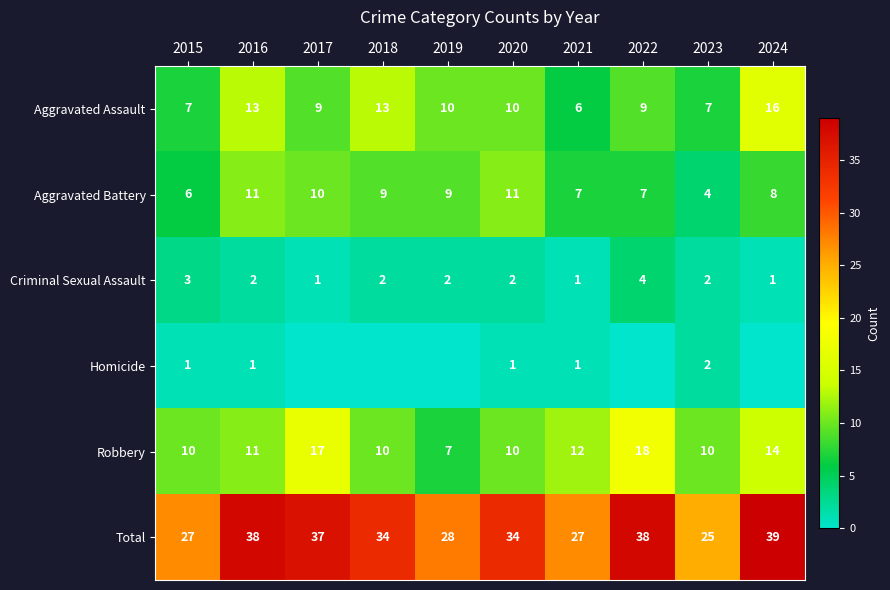

Count the Criminal Sexual Assault values in the range 1 to 2.

8